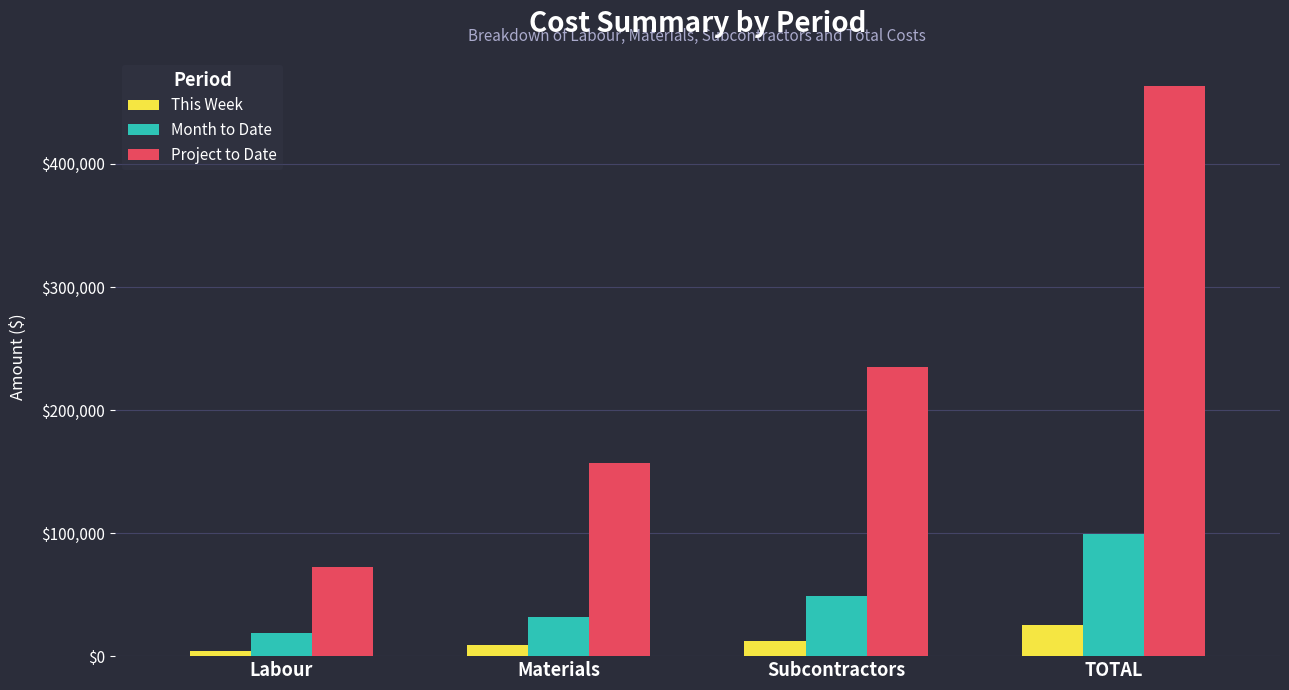

How many data points in Month to Date are less than 48500?

2